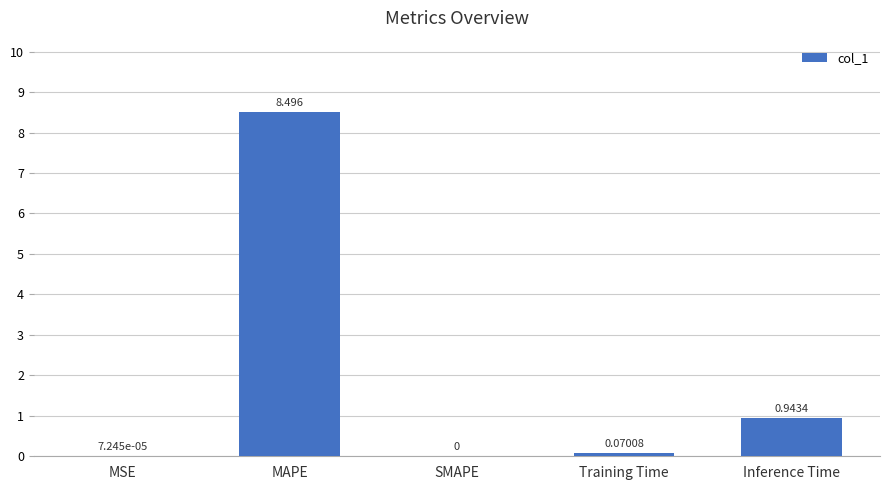

At which label is the value closest to 4?

Inference Time